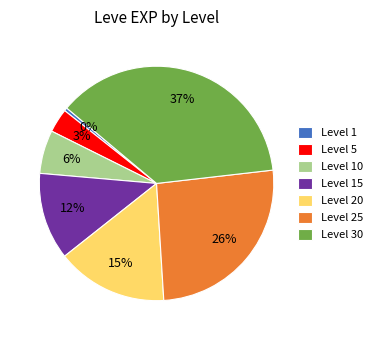

Approximately how many times larger is the value at Level 15 compared to Level 25?

0.5